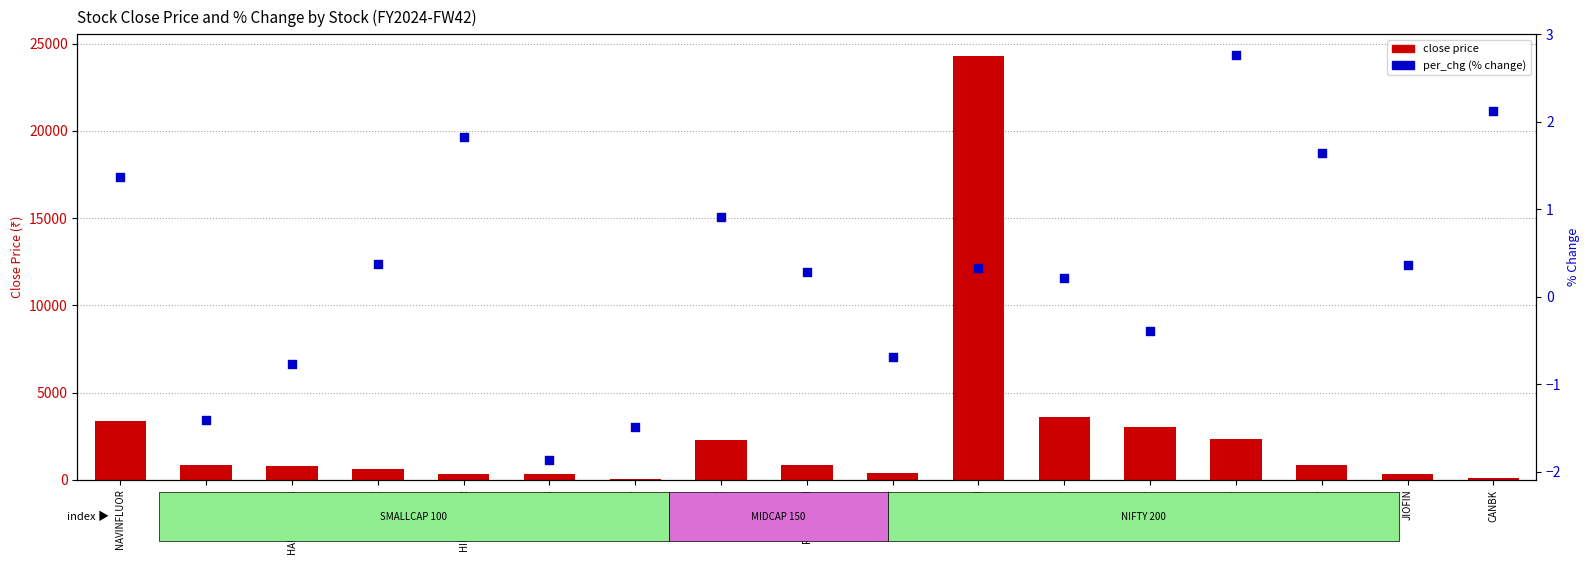

At which category is the sum across all series the highest?

SHREECEM